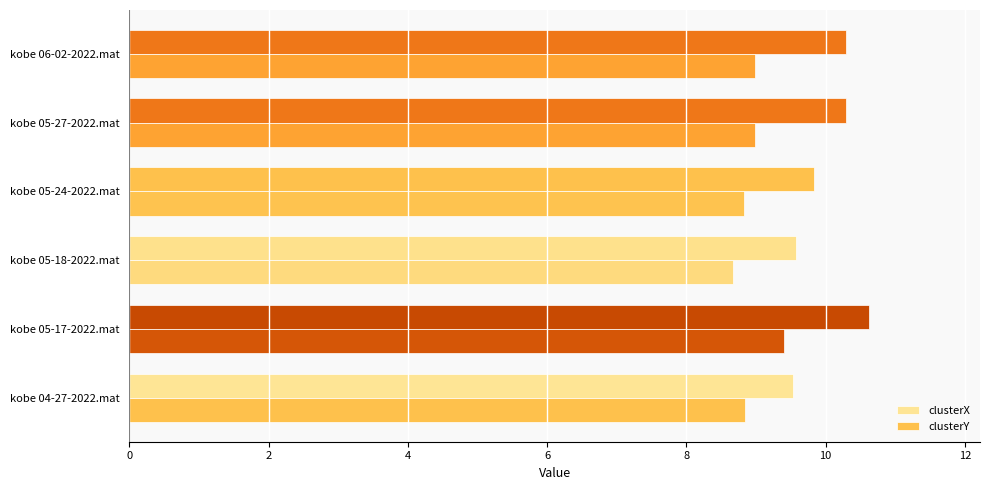

Count the number of data series in this chart.

2